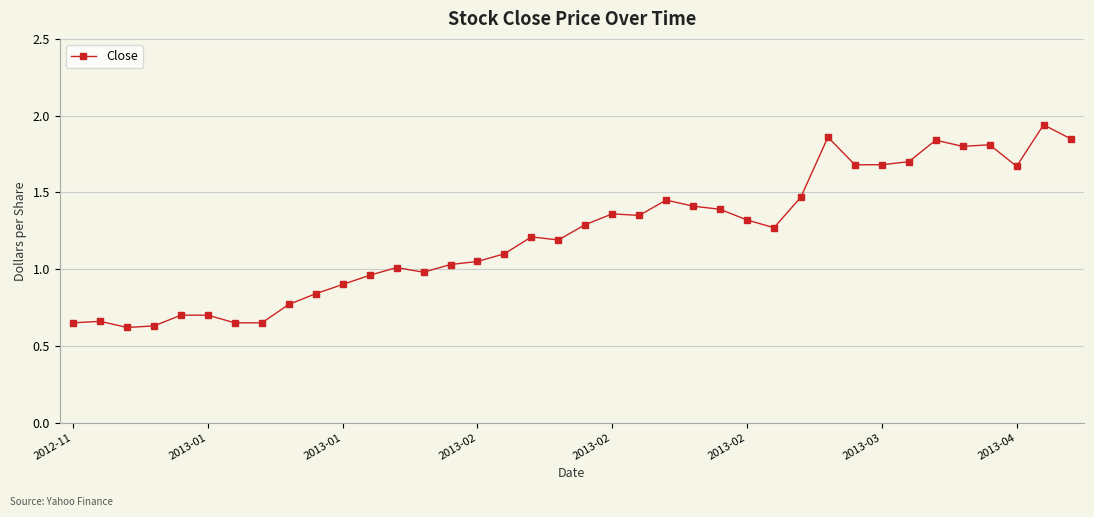

How many lines are shown in the chart?

1